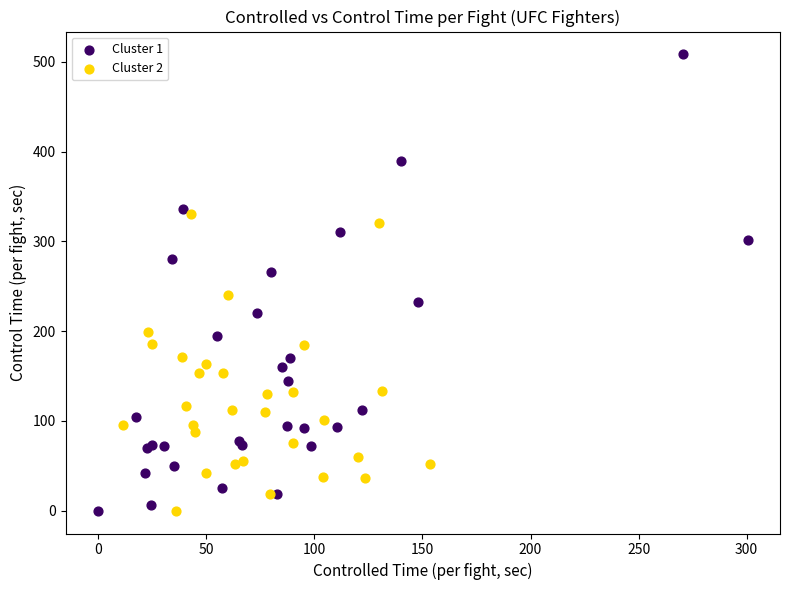

Which series reaches the maximum Y coordinate?

Cluster 1